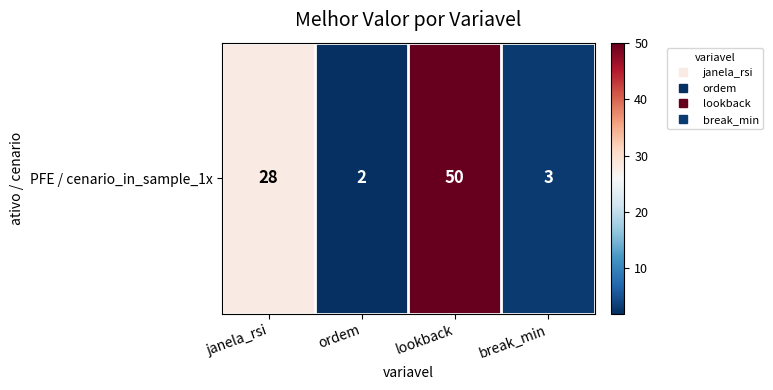

What is the difference between the maximum and second lowest values?

47